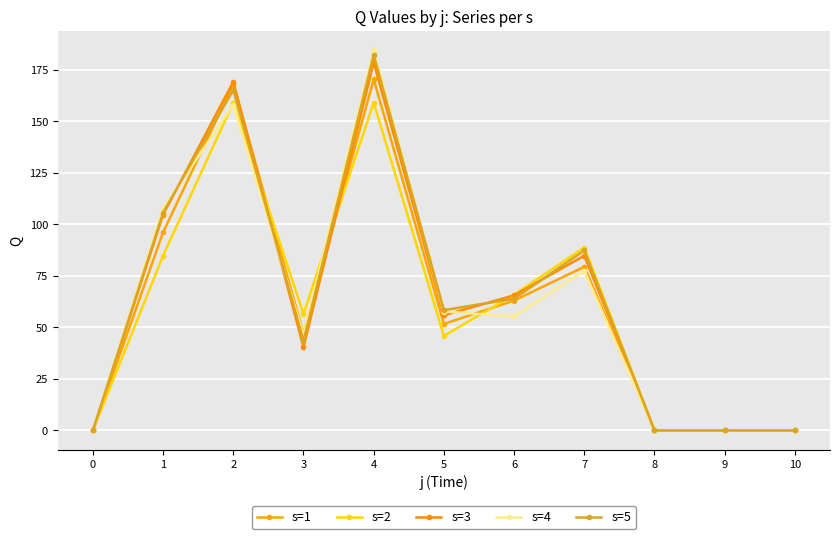

Rank the series by their maximum value, from lowest to highest.

s=2, s=1, s=3, s=5, s=4